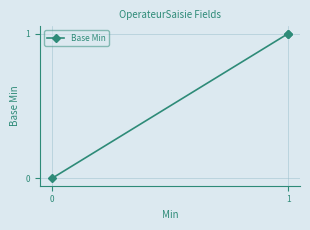

Which has a higher value, 1 or 0?

1